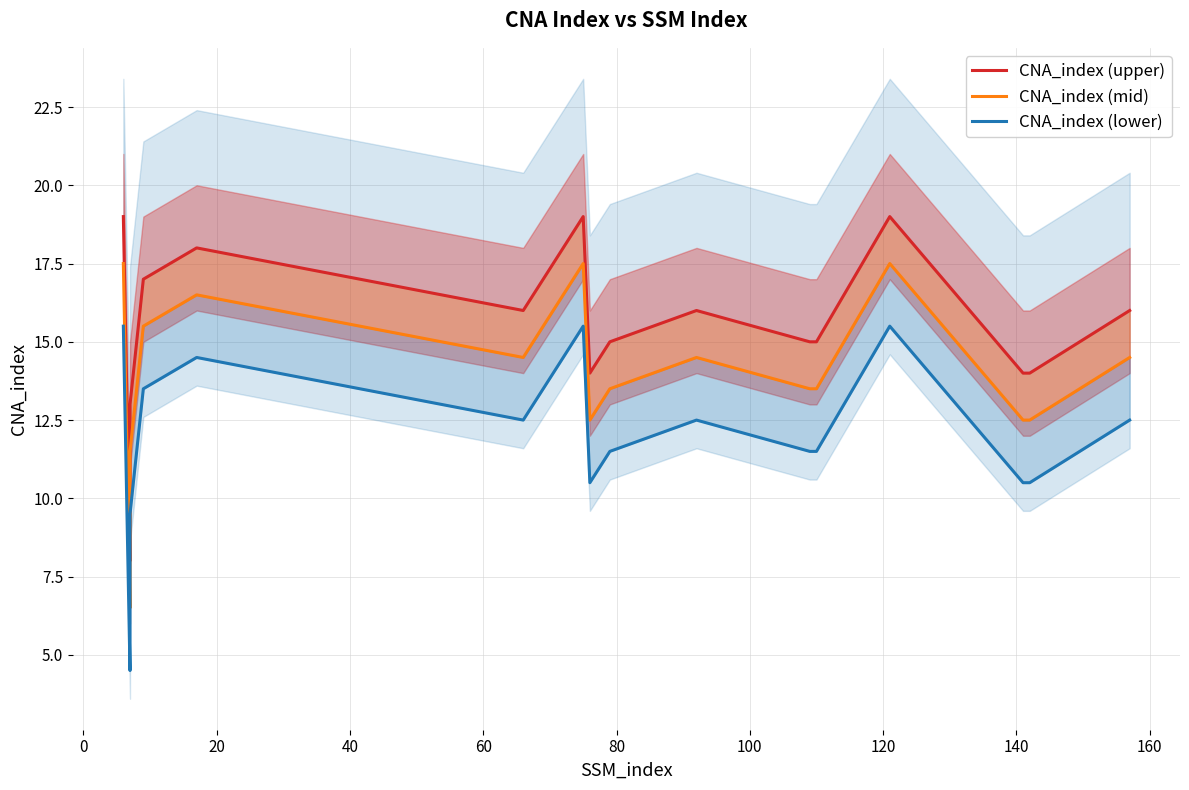

What is the minimum value shown in the chart?

4.5